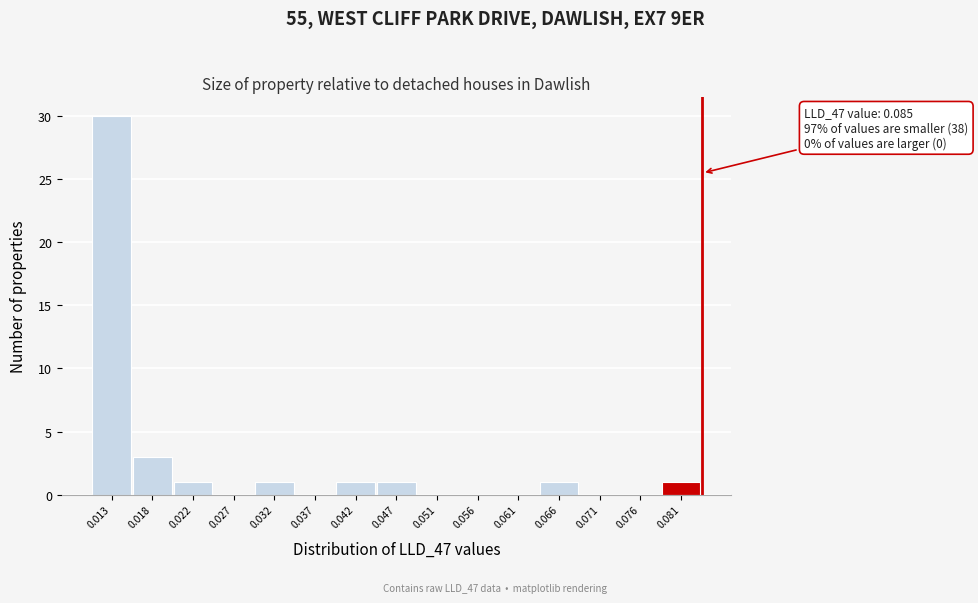

Reading left to right, what are all the values shown in this chart?

0.013=30	0.018=3	0.022=1	0.027=0	0.032=1	0.037=0	0.042=1	0.047=1	0.051=0	0.056=0	0.061=0	0.066=1	0.071=0	0.076=0	0.081=1